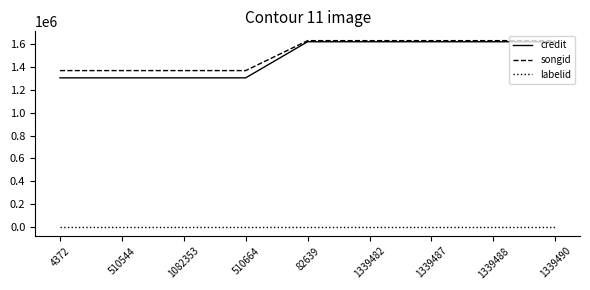

Is the value of labelid at 82639 greater than the value of credit at 1339490?

No